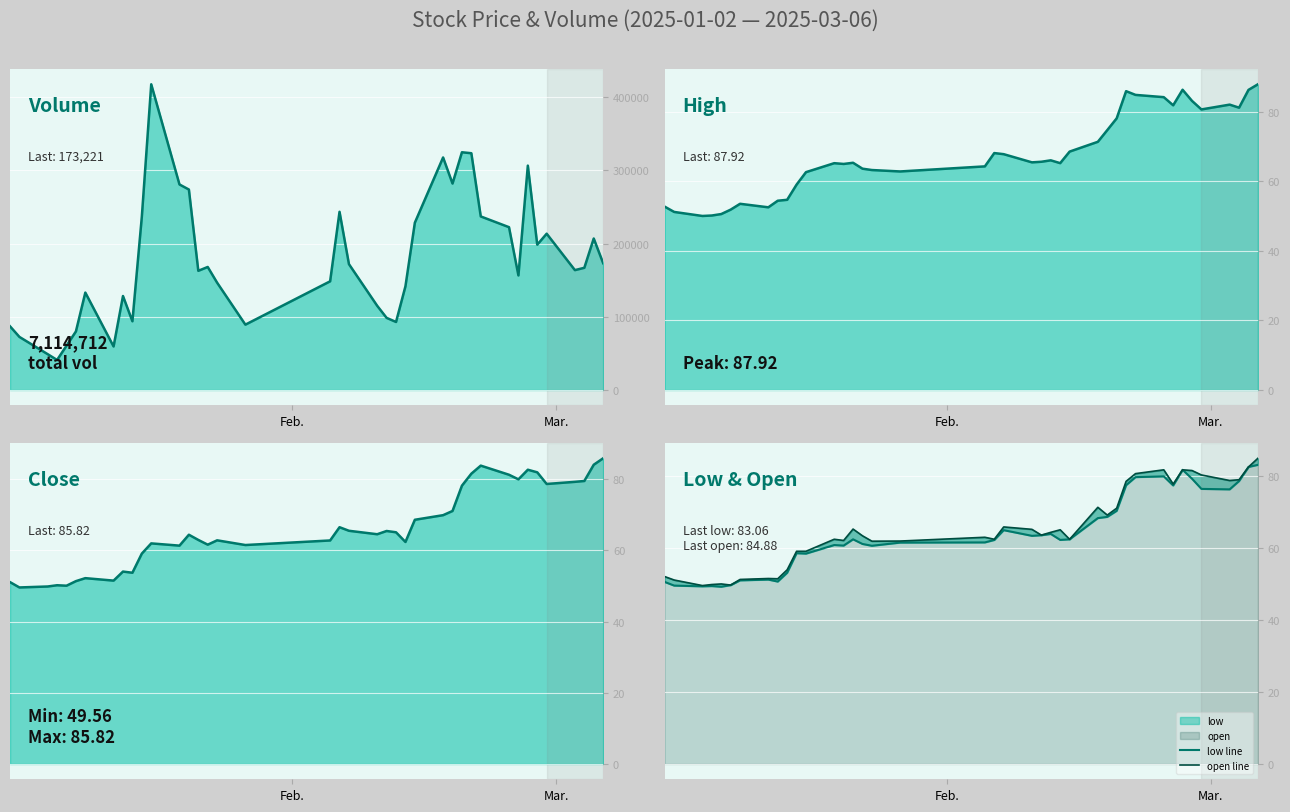

In Volume line, how many points are higher than both neighbors (excluding endpoints)?

10